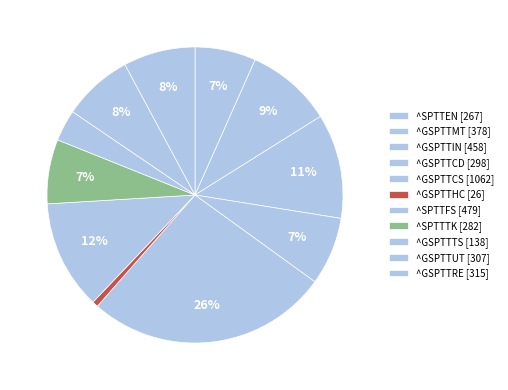

To the nearest percent, what percentage of the pie is ^SPTTFS?

12%